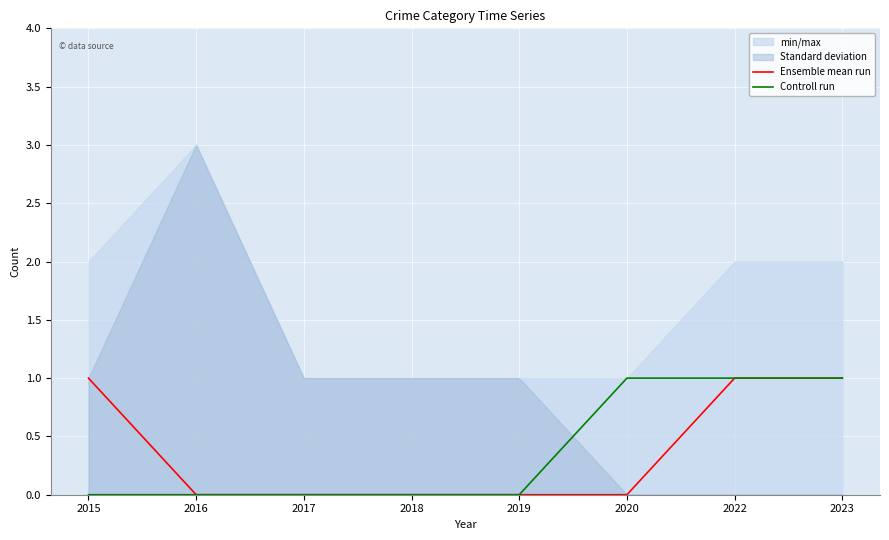

How many Controll run values are between 0 and 1?

8